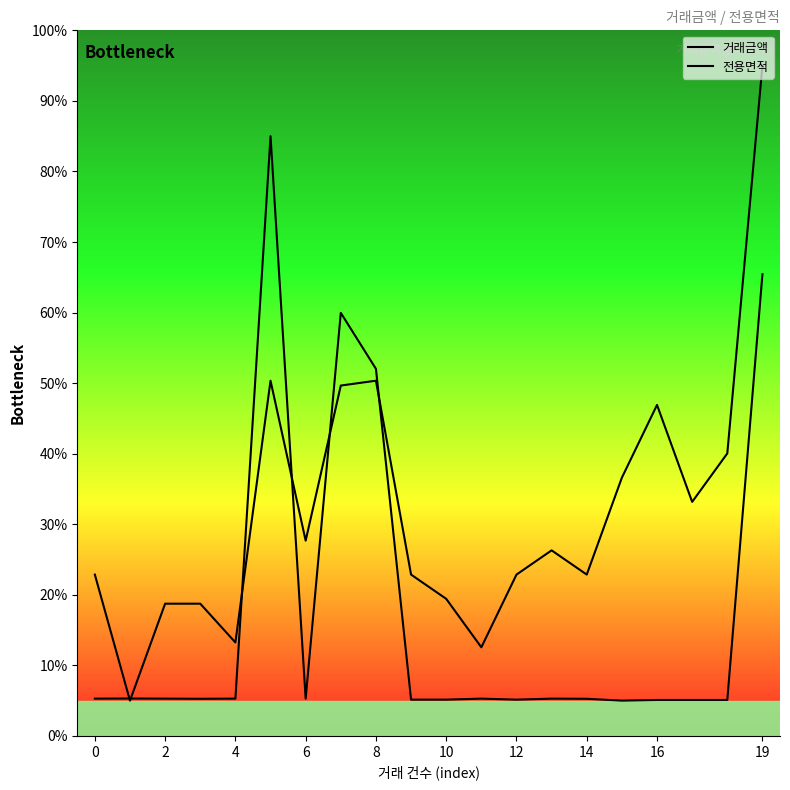

Is this an area chart (filled region under the line)?

Yes